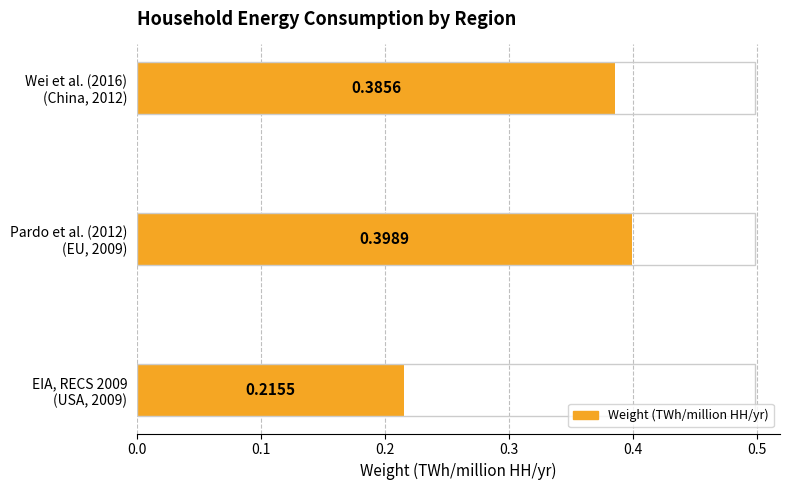

List the labels in order of value, smallest first.

EIA, RECS 2009
(USA, 2009), Wei et al. (2016)
(China, 2012), Pardo et al. (2012)
(EU, 2009)